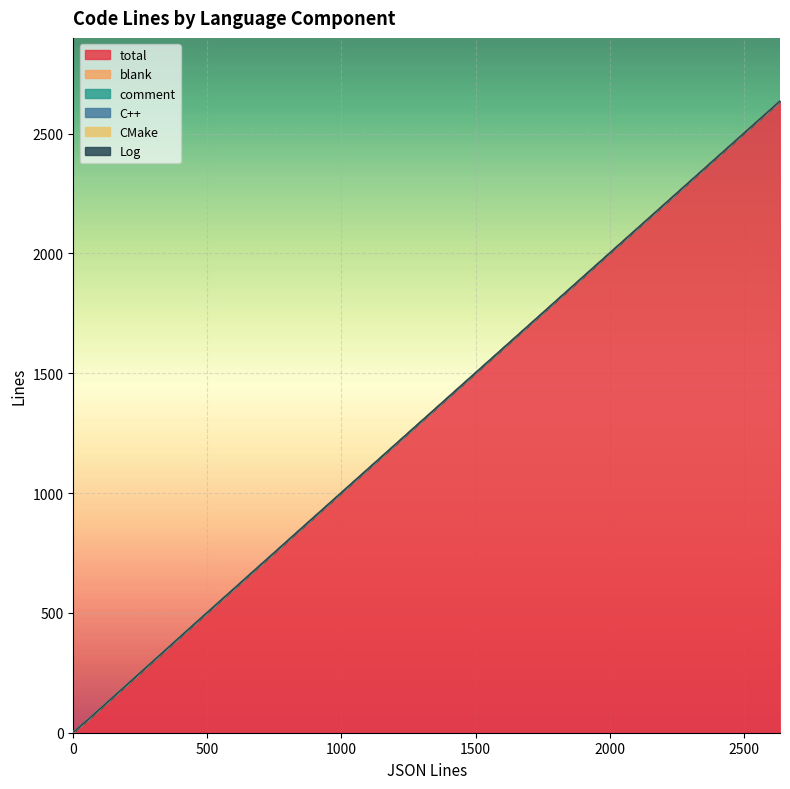

Is the value of total at 19 greater than the value of Log at 9?

Yes